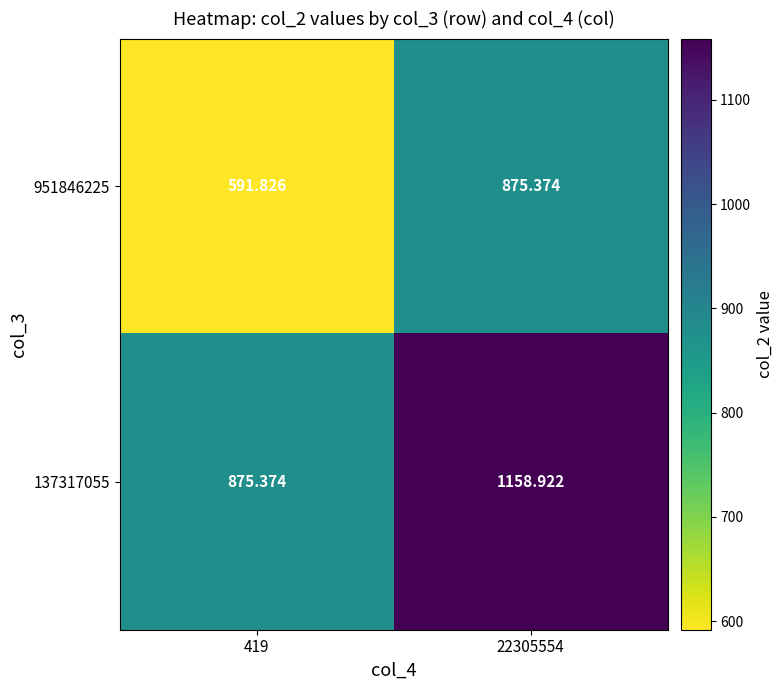

At which category is the sum across all series the highest?

22305554